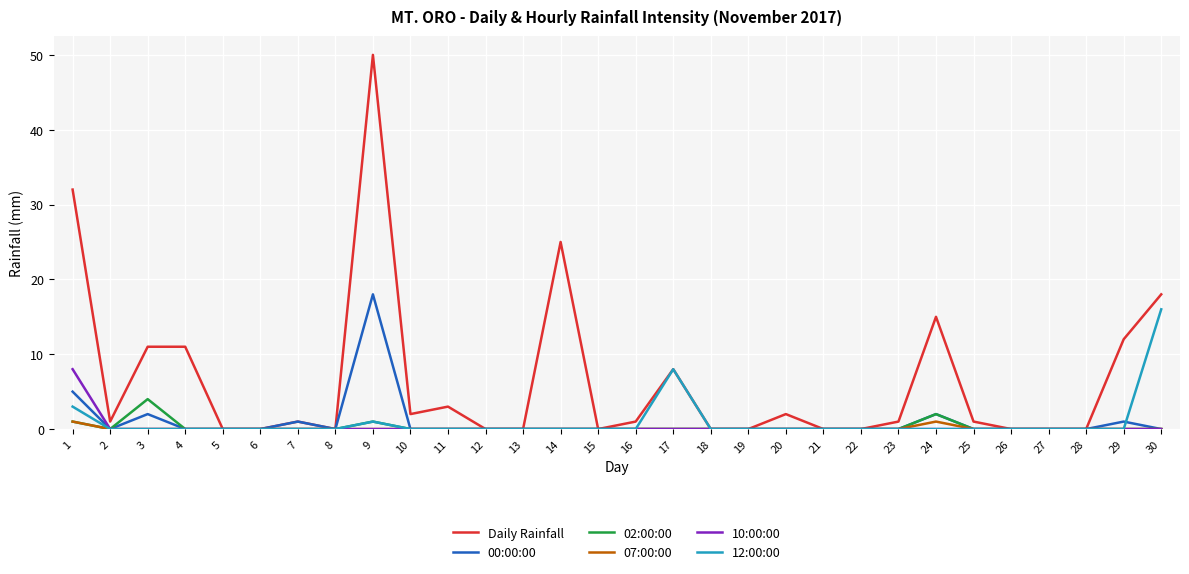

Is it true that 12:00:00 equals -6 at 13?

False